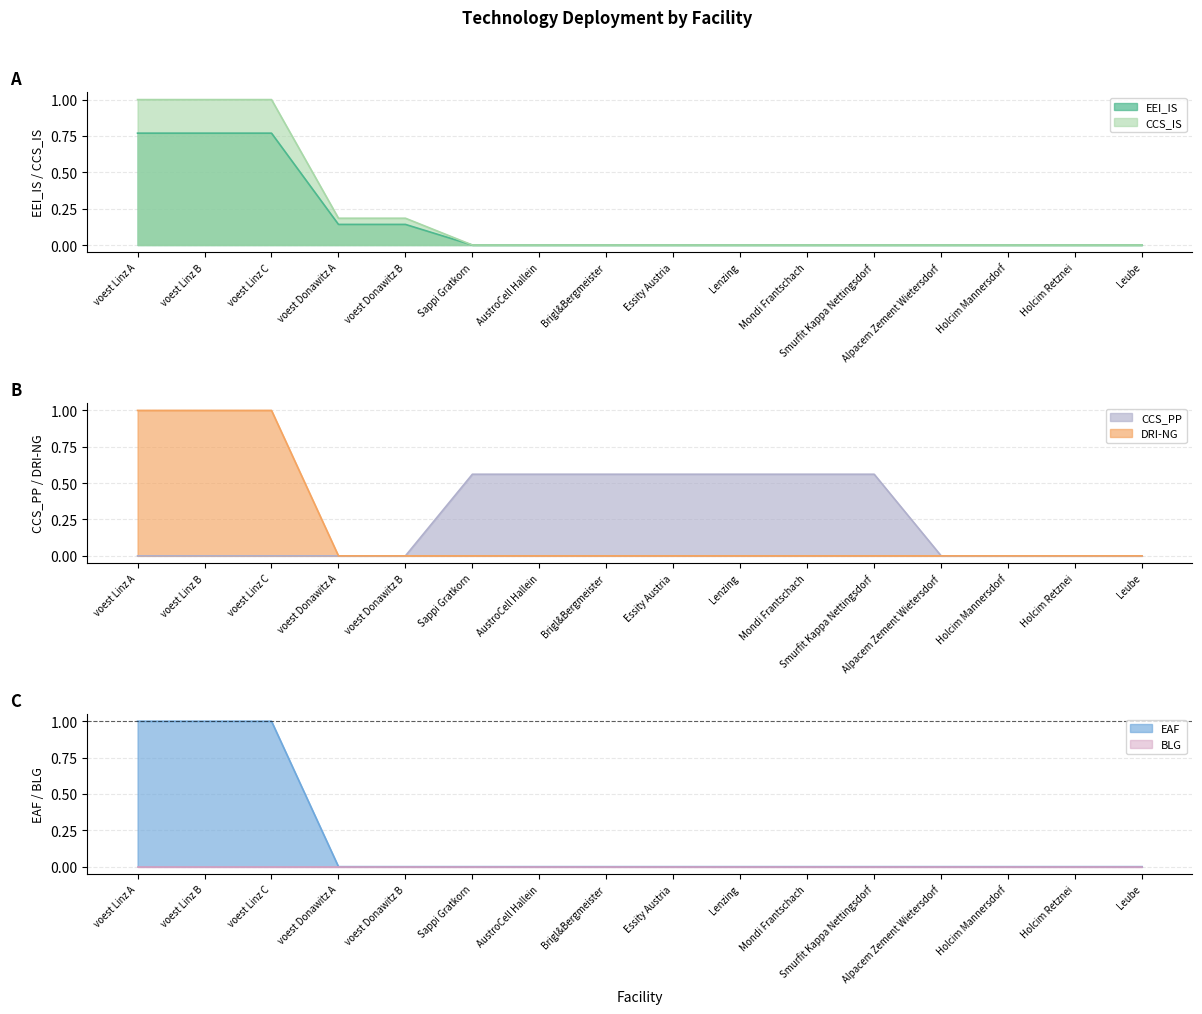

At how many categories does at least one series exceed 0?

12